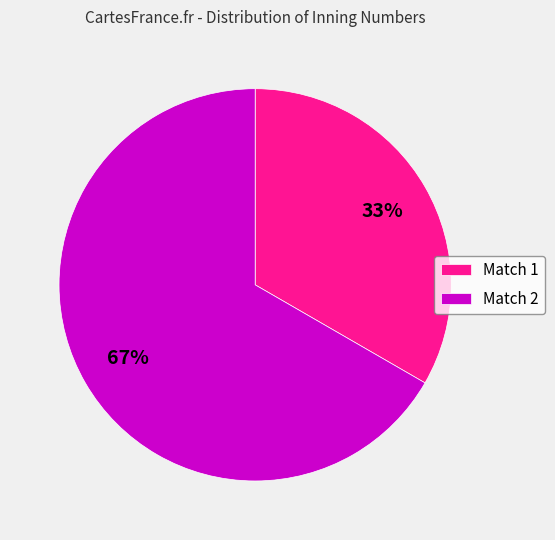

To the nearest percent, what portion does Match 2 represent?

67%